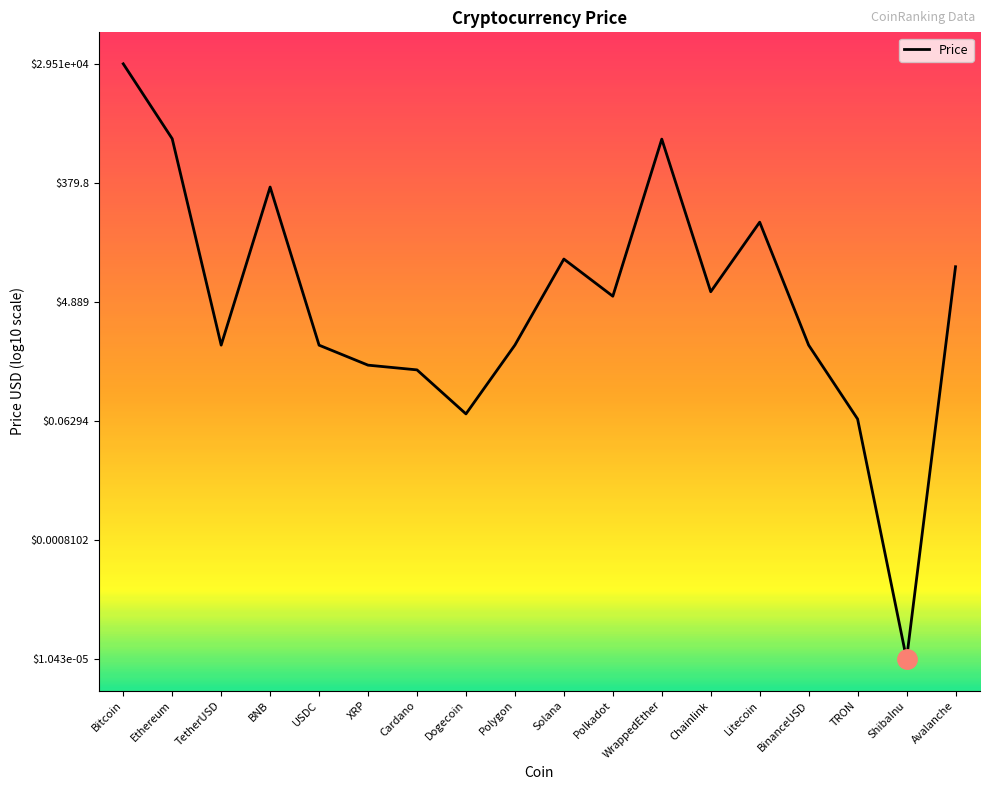

Does the chart have visible grid lines?

No